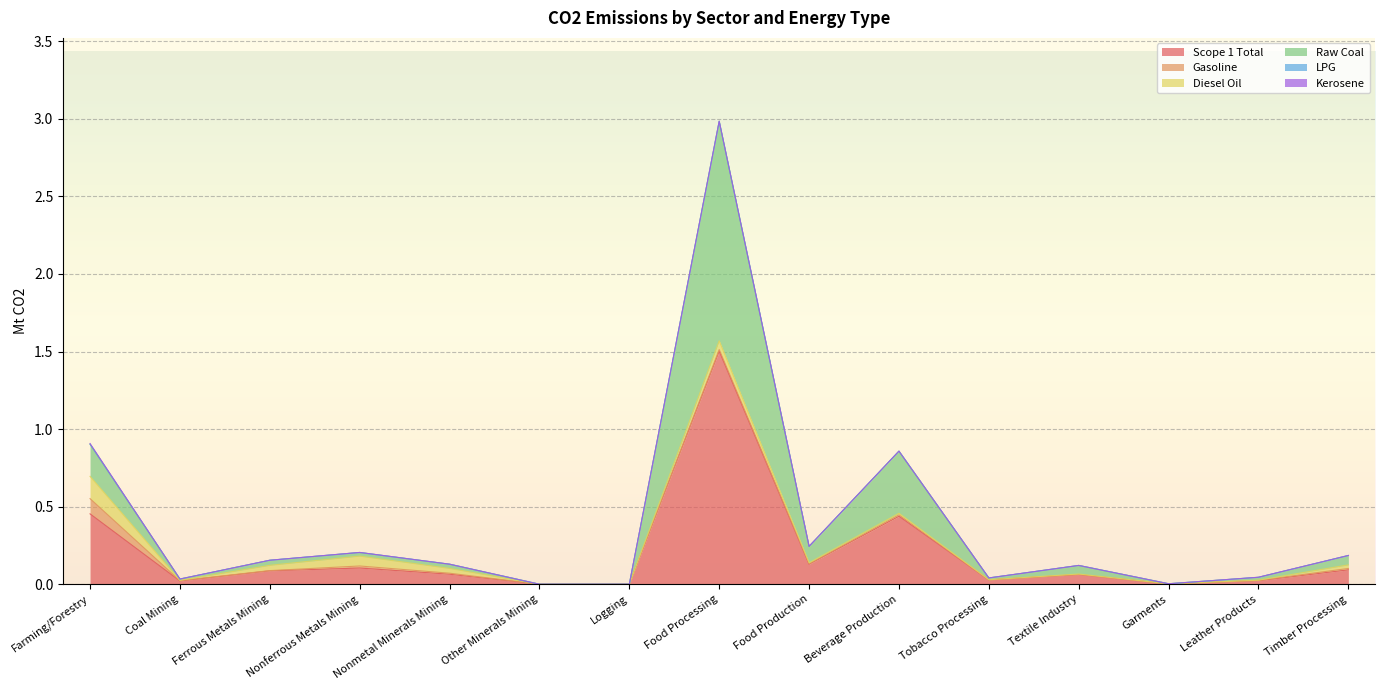

At which label is LPG closest to 0?

Farming/Forestry